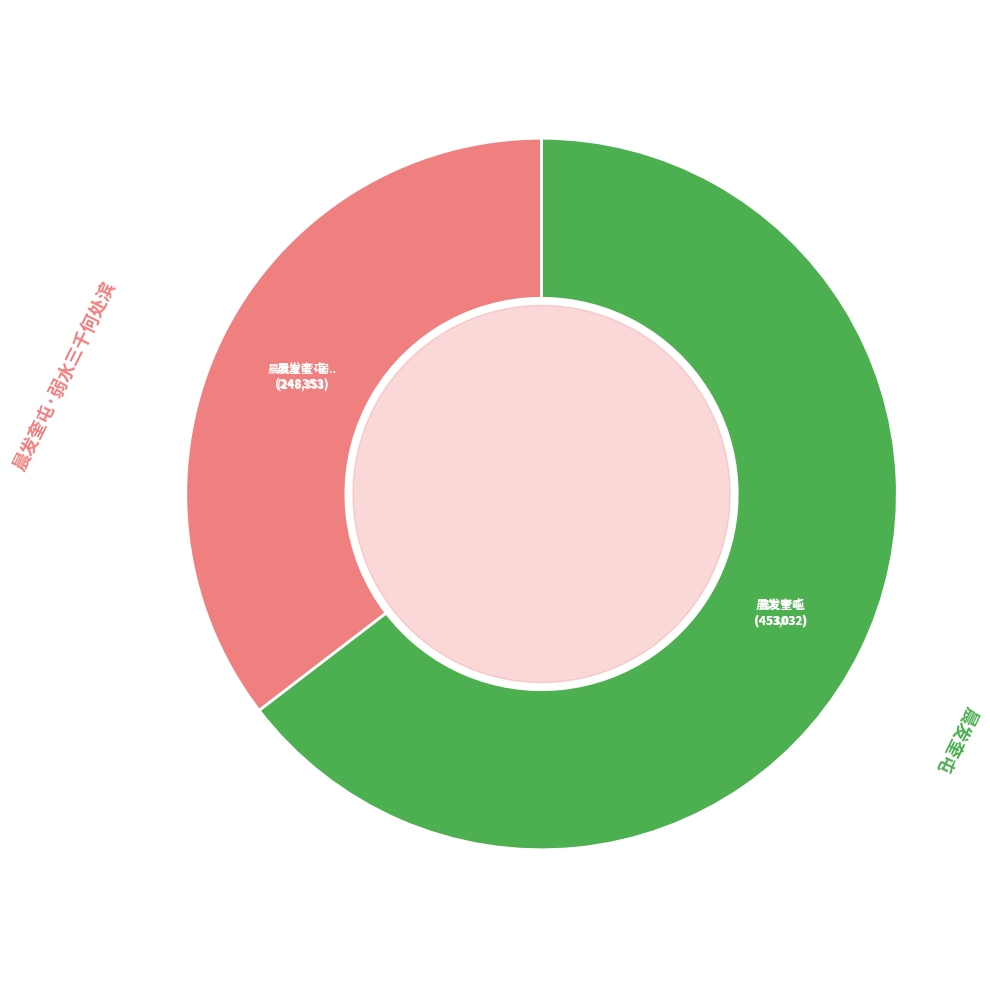

What is the ratio of the value at 晨发奎屯 to the value at 晨发奎屯·弱水三千何处滨?

1.8